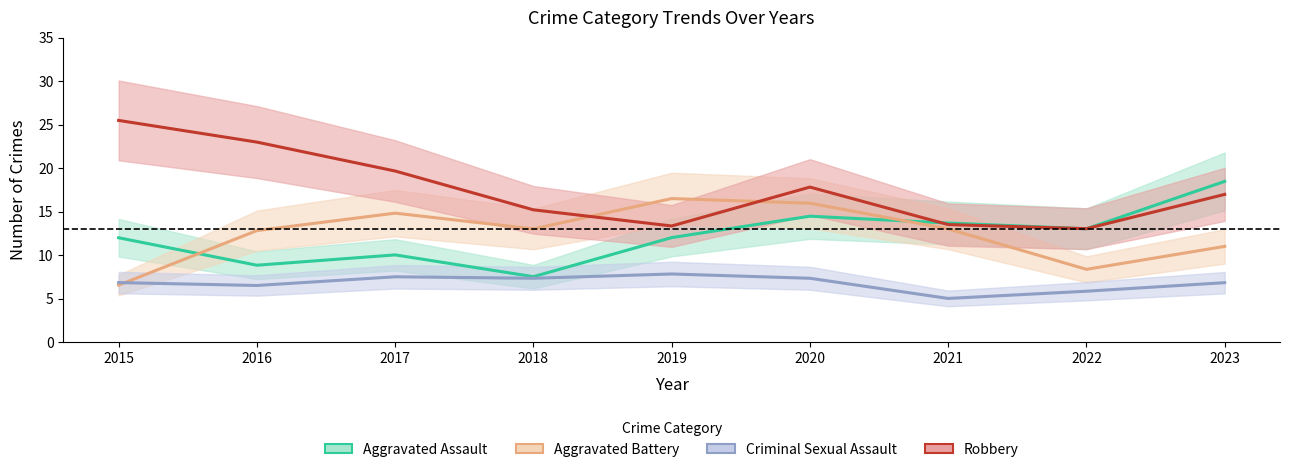

What is the difference between the maximum and minimum values in the Aggravated Assault series?

11.0